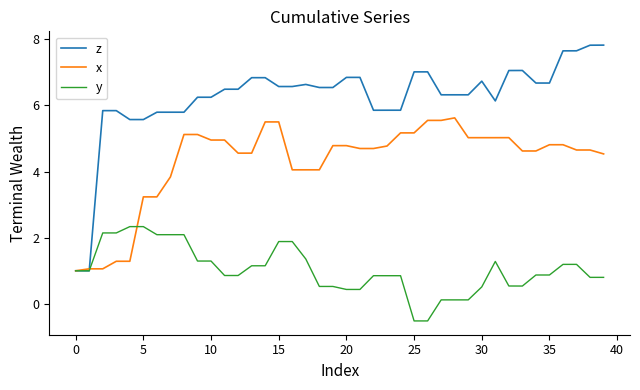

What is the minimum value shown in the chart?

-0.5